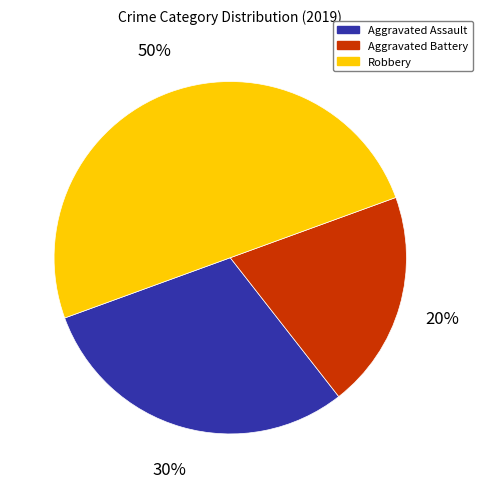

The Robbery slice represents 50% of the pie. True or false?

True